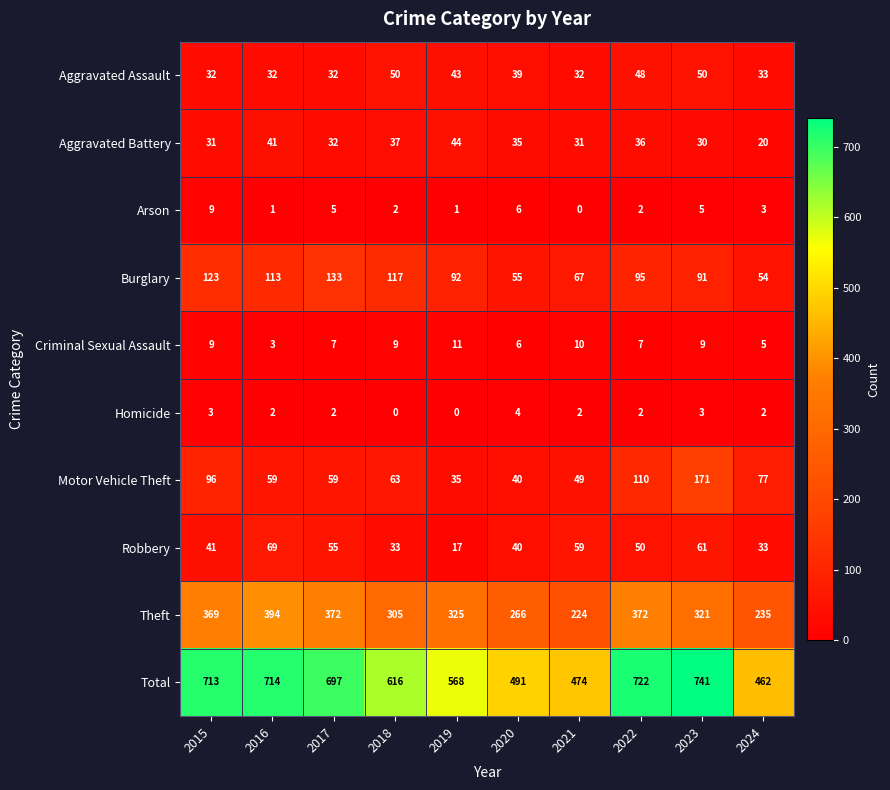

Is it true that Criminal Sexual Assault equals 14 at 2023?

False